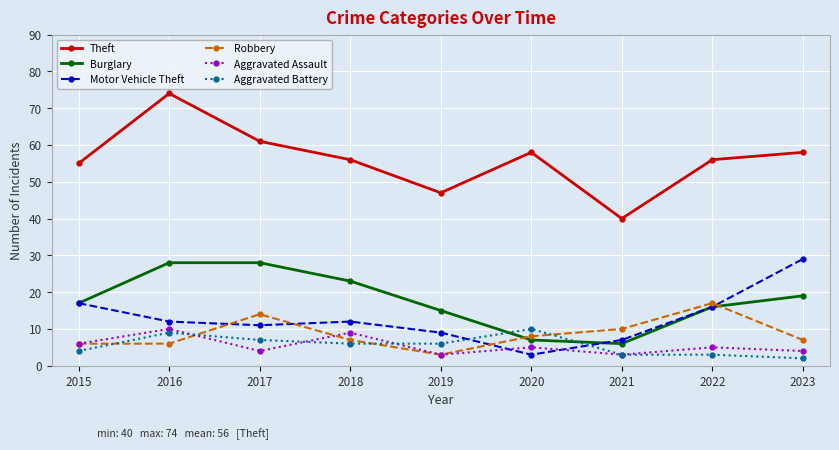

At which label does Aggravated Assault first exceed 5?

2015